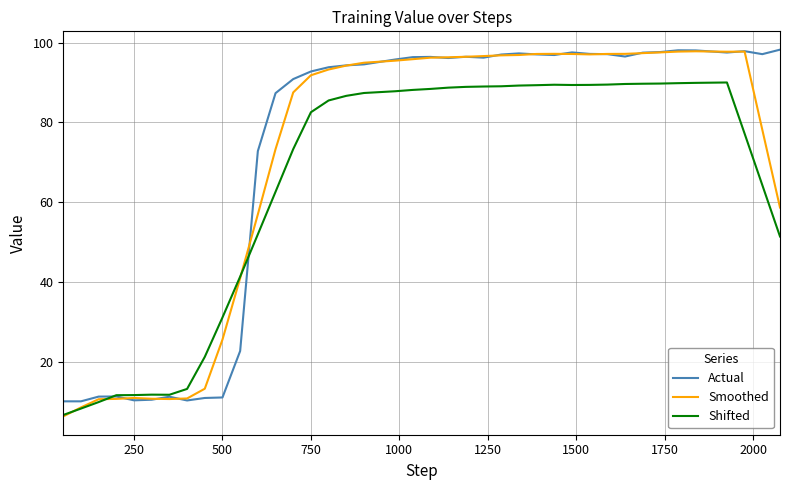

What is the smallest value displayed?

6.3